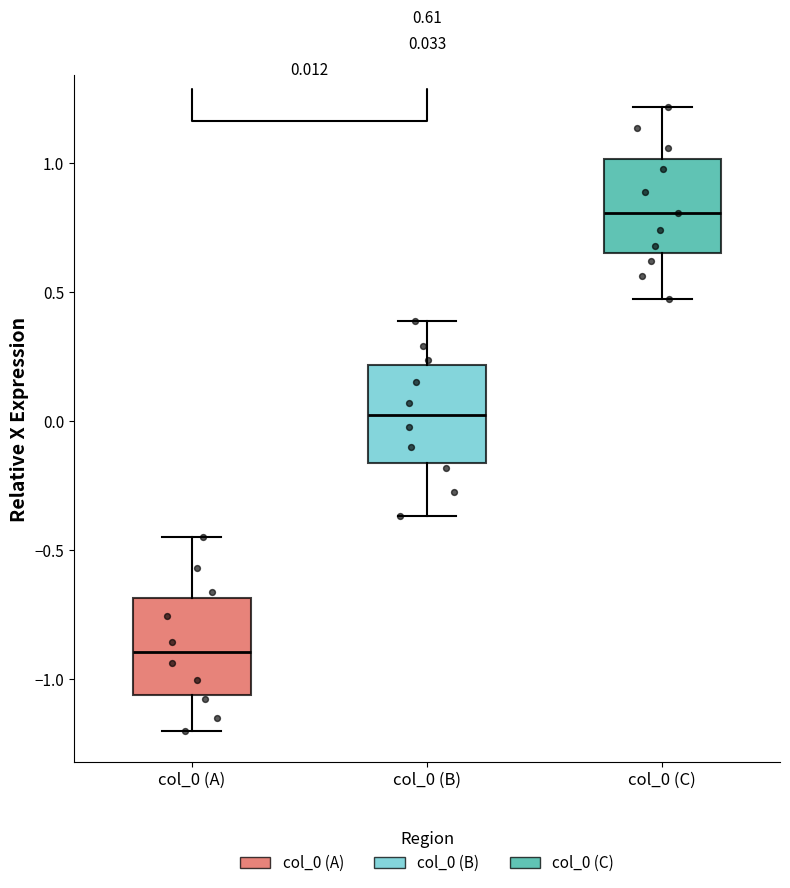

Which box has the lowest median line?

col_0 (A)